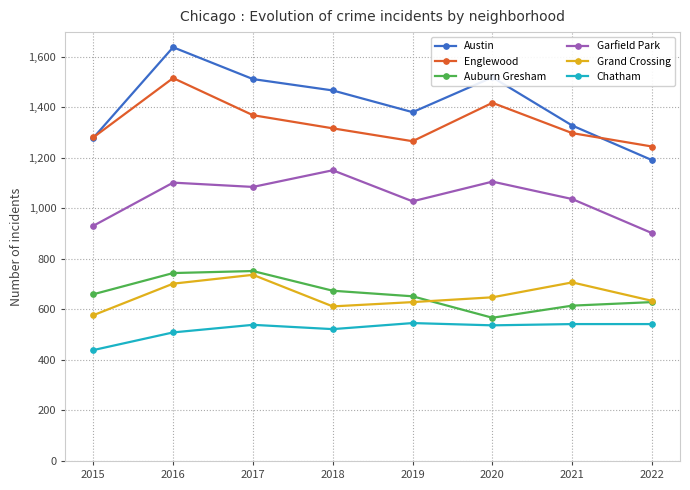

What is the value of the Chatham point at the 1st from the left?

439